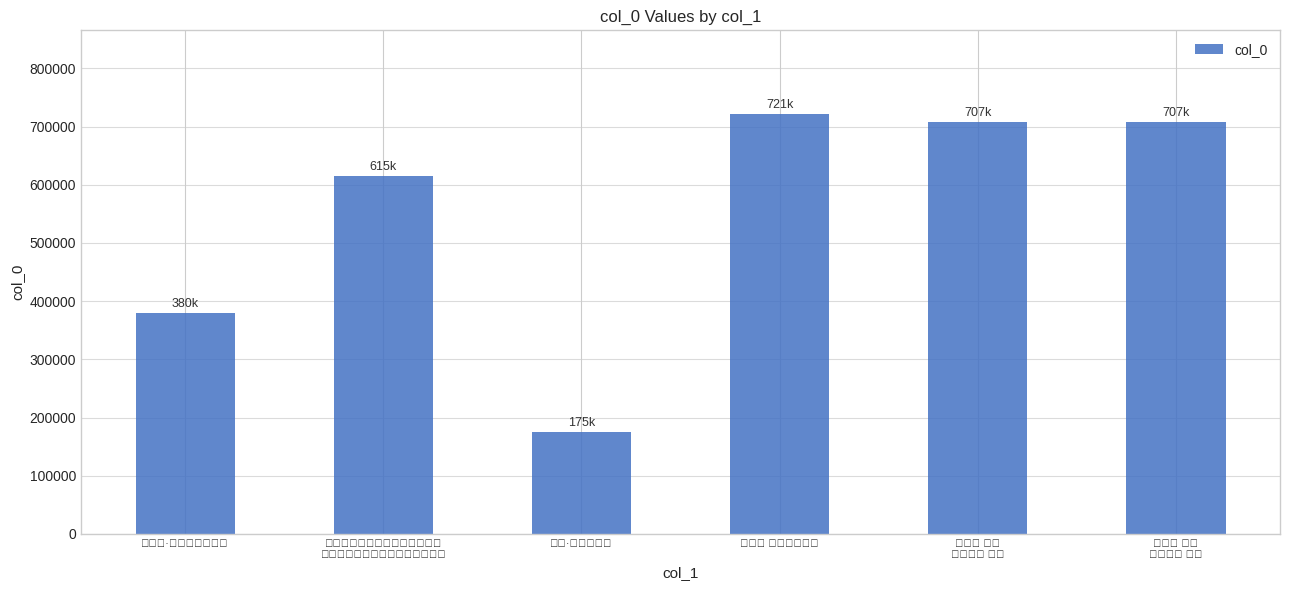

At which category does the chart reach its peak across all series?

忆秦娥 病中寒卧二首